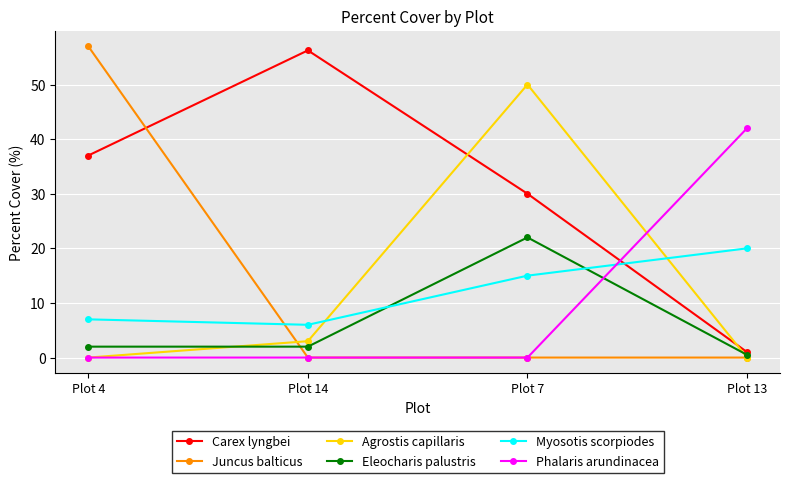

Between which two adjacent categories do Juncus balticus and Eleocharis palustris first intersect?

Plot 4 and Plot 14